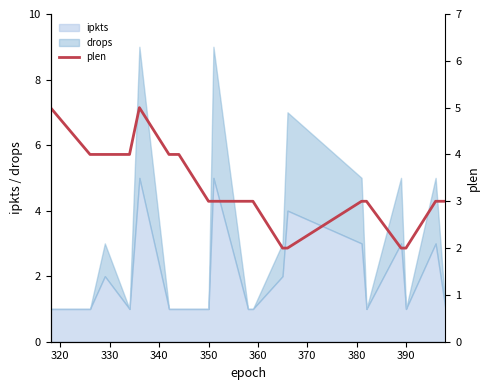

The value of ipkts at 350 is 0. True or false?

False